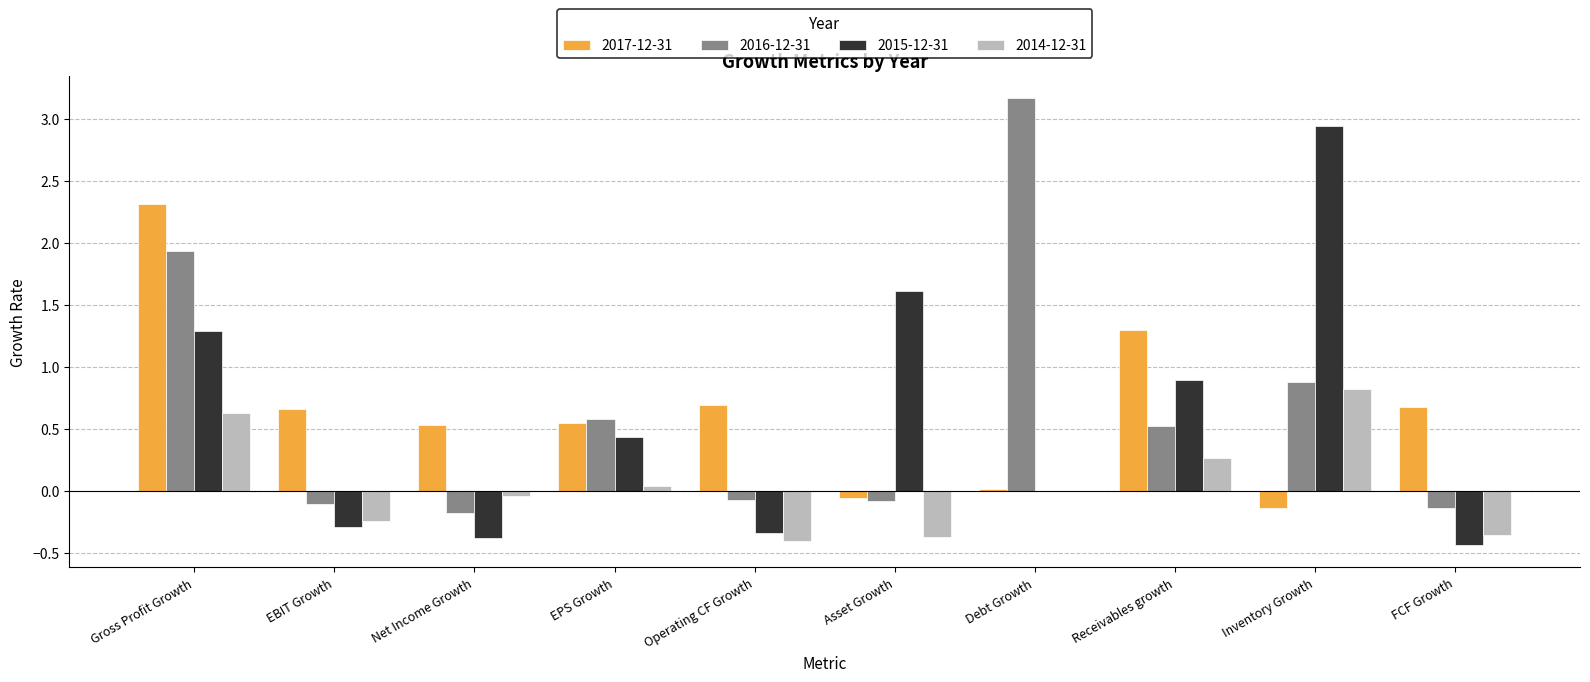

What is the difference between the 2016-12-31 values at Net Income Growth and EBIT Growth?

0.1